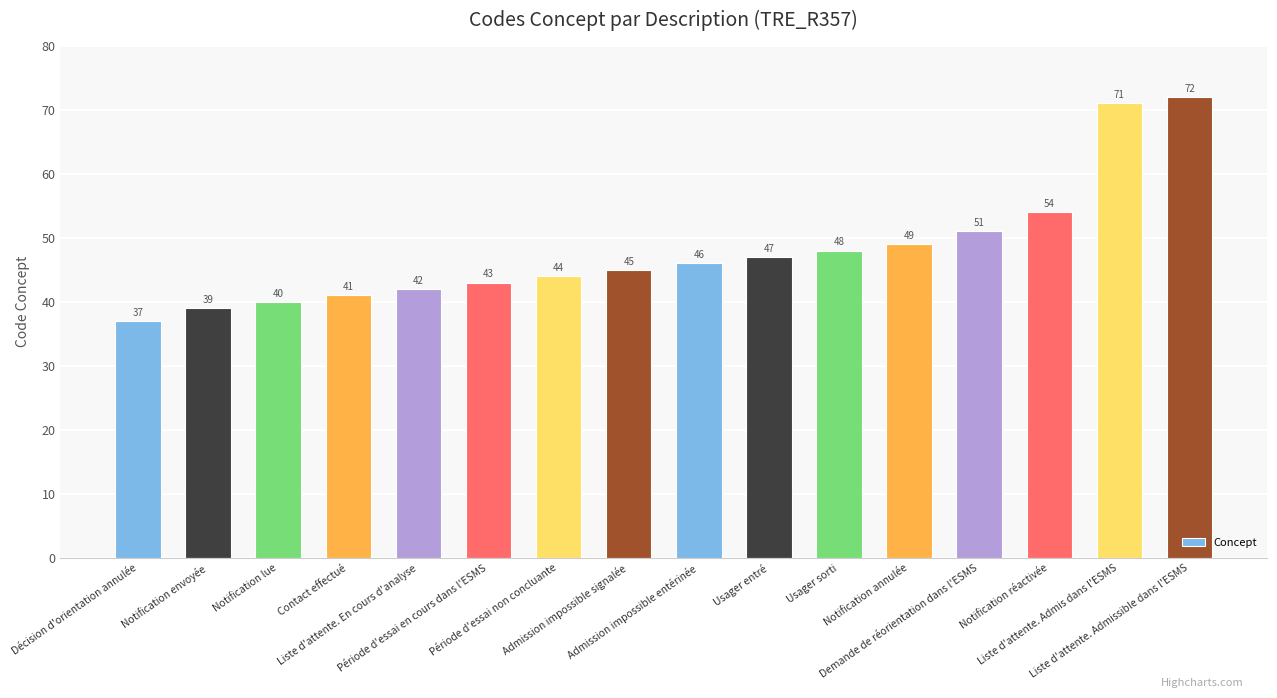

What is the sum of all values?

769